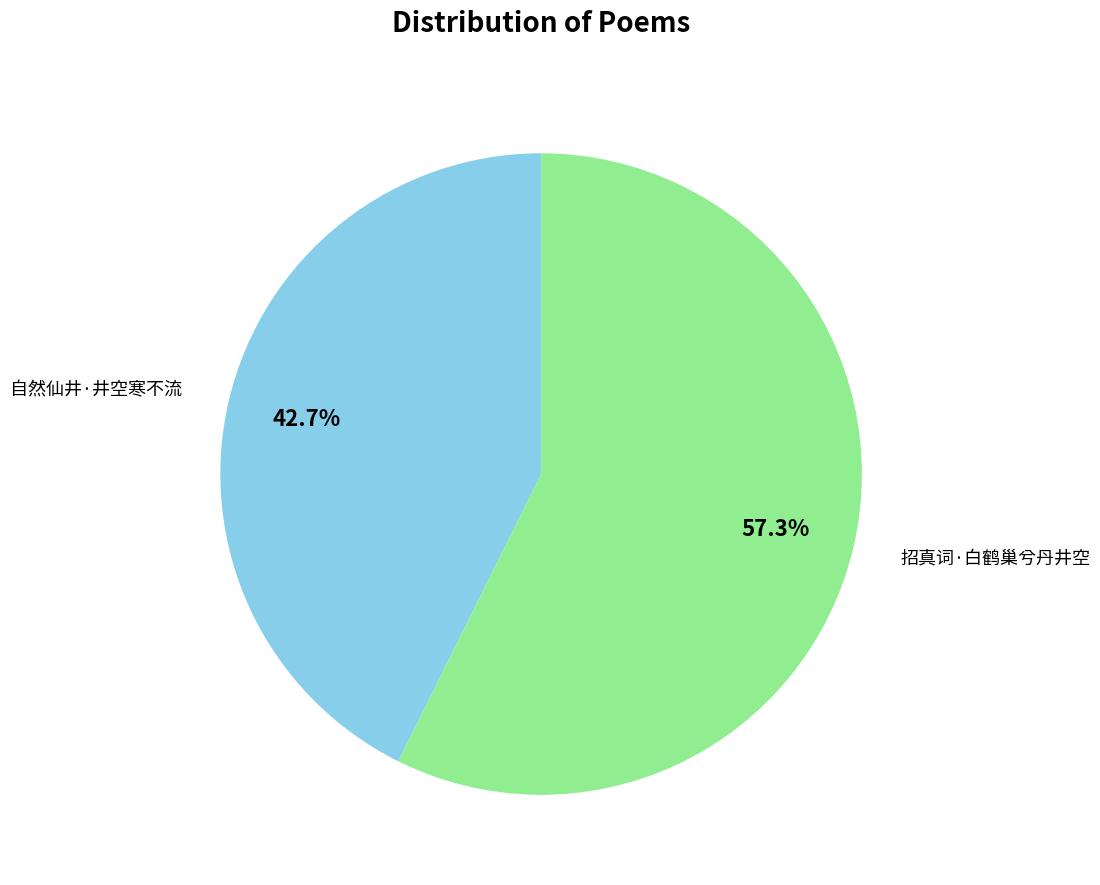

Is it true that 招真词·白鹤巢兮丹井空 is 57% of the pie?

True